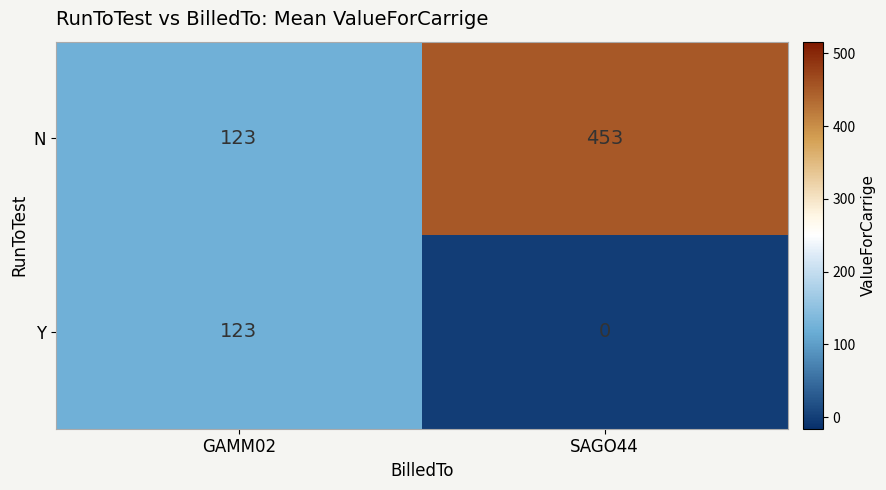

List the labels in order of Y value, largest first.

GAMM02, SAGO44